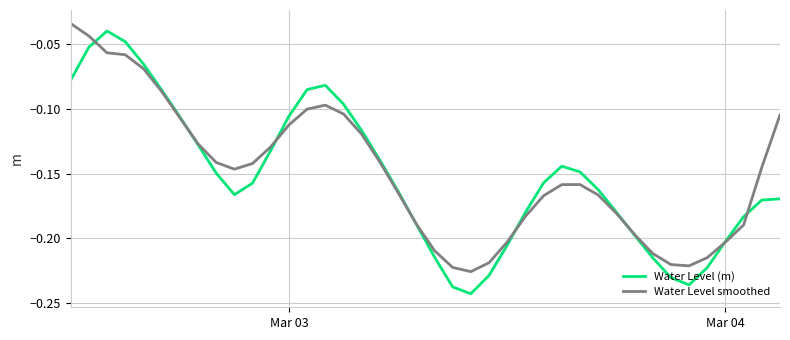

Is this an area chart (filled region under the line)?

No